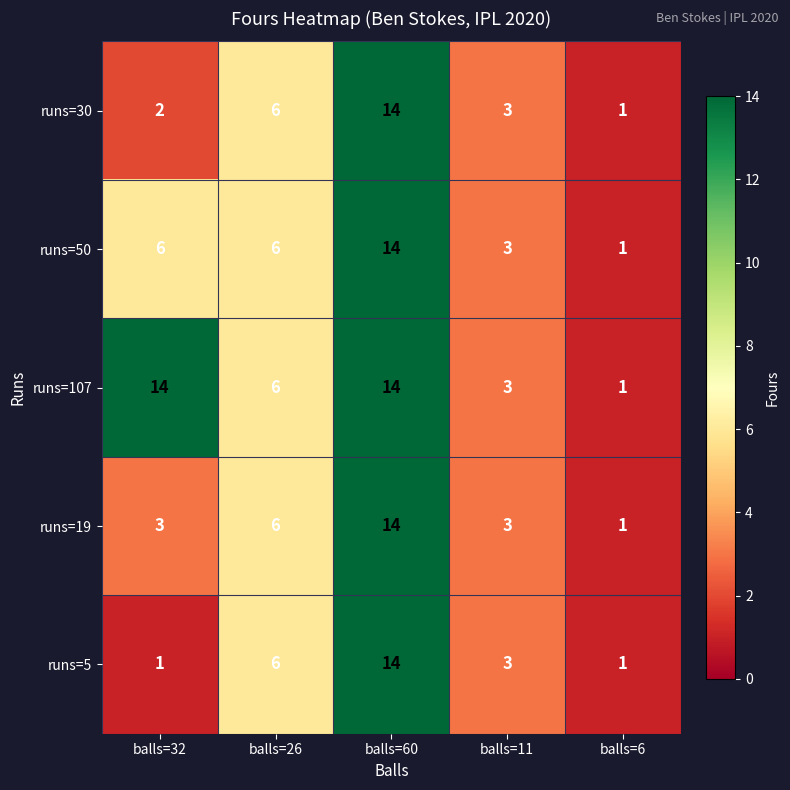

How many distinct data groups are displayed?

5